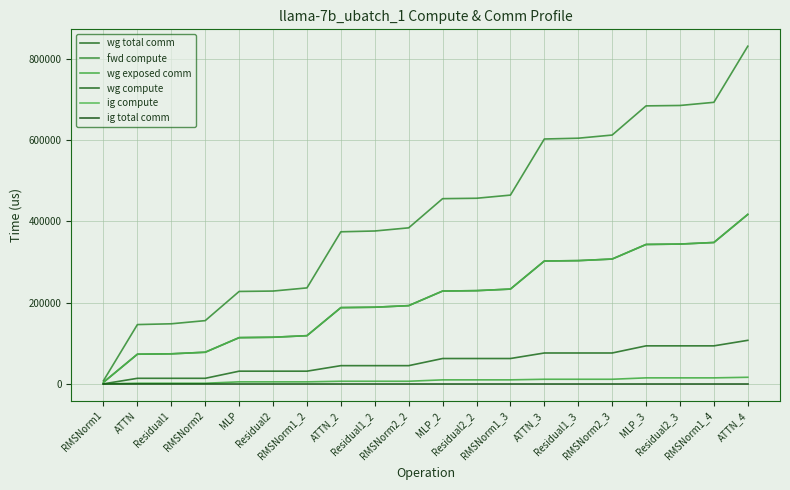

List the labels in order of fwd compute value, largest first.

ATTN_4, RMSNorm1_4, Residual2_3, MLP_3, RMSNorm2_3, Residual1_3, ATTN_3, RMSNorm1_3, Residual2_2, MLP_2, RMSNorm2_2, Residual1_2, ATTN_2, RMSNorm1_2, Residual2, MLP, RMSNorm2, Residual1, ATTN, RMSNorm1